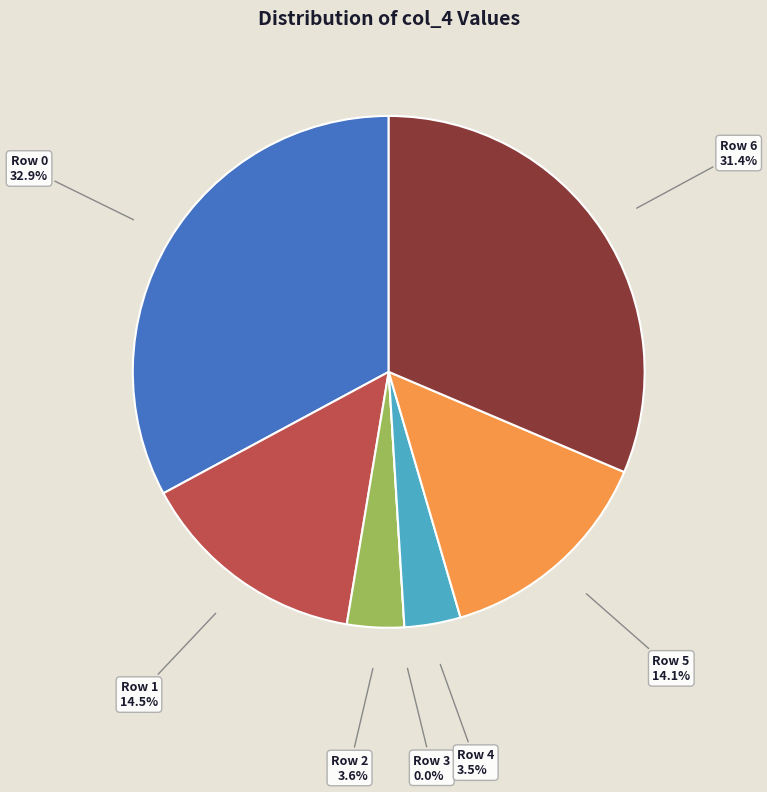

Rank the categories by value from highest to lowest.

Row 0, Row 6, Row 1, Row 5, Row 2, Row 4, Row 3